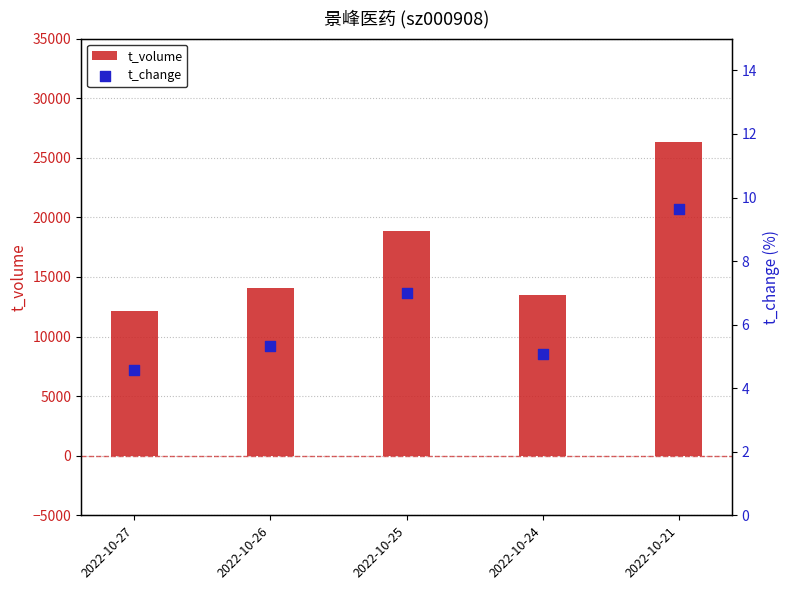

At which category is the sum across all series the highest?

2022-10-21